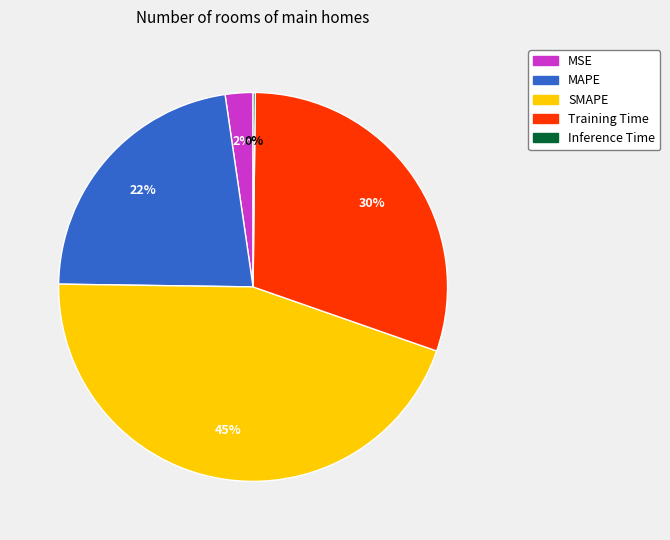

Does any single category account for the majority?

No